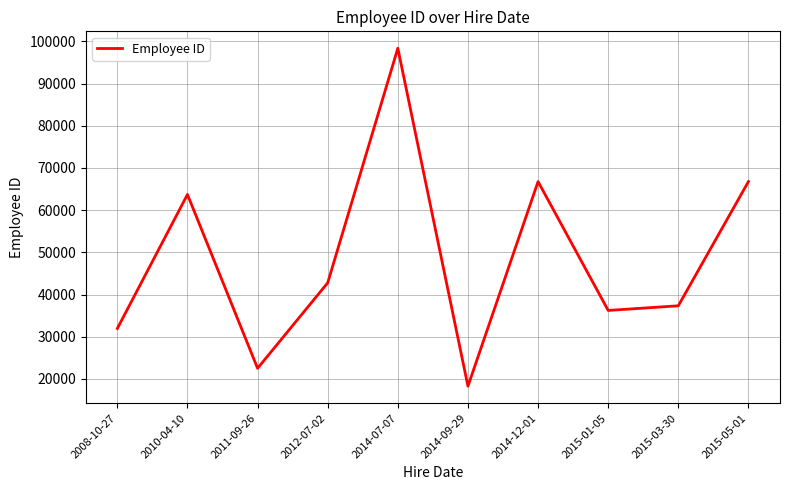

Approximately how many times larger is the value at 2014-12-01 compared to 2015-03-30?

1.8